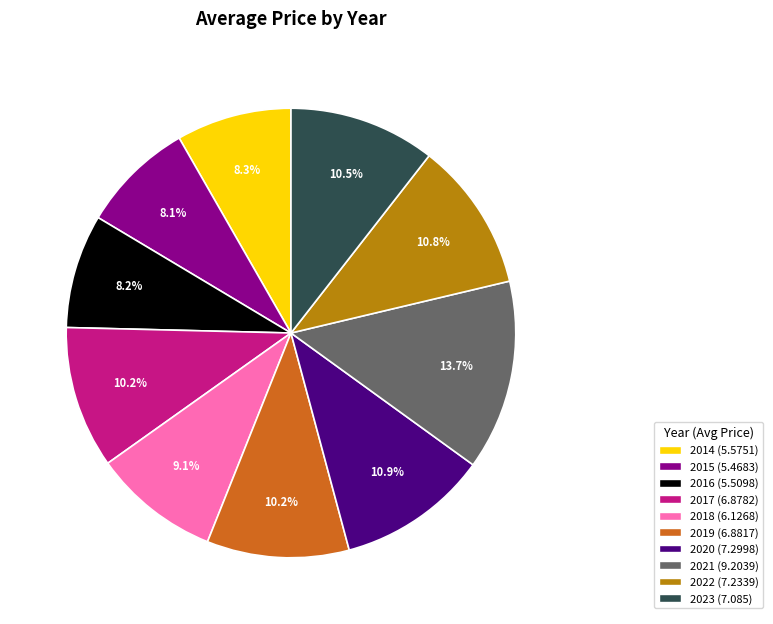

Which has a higher value, 2015 or 2017?

2017